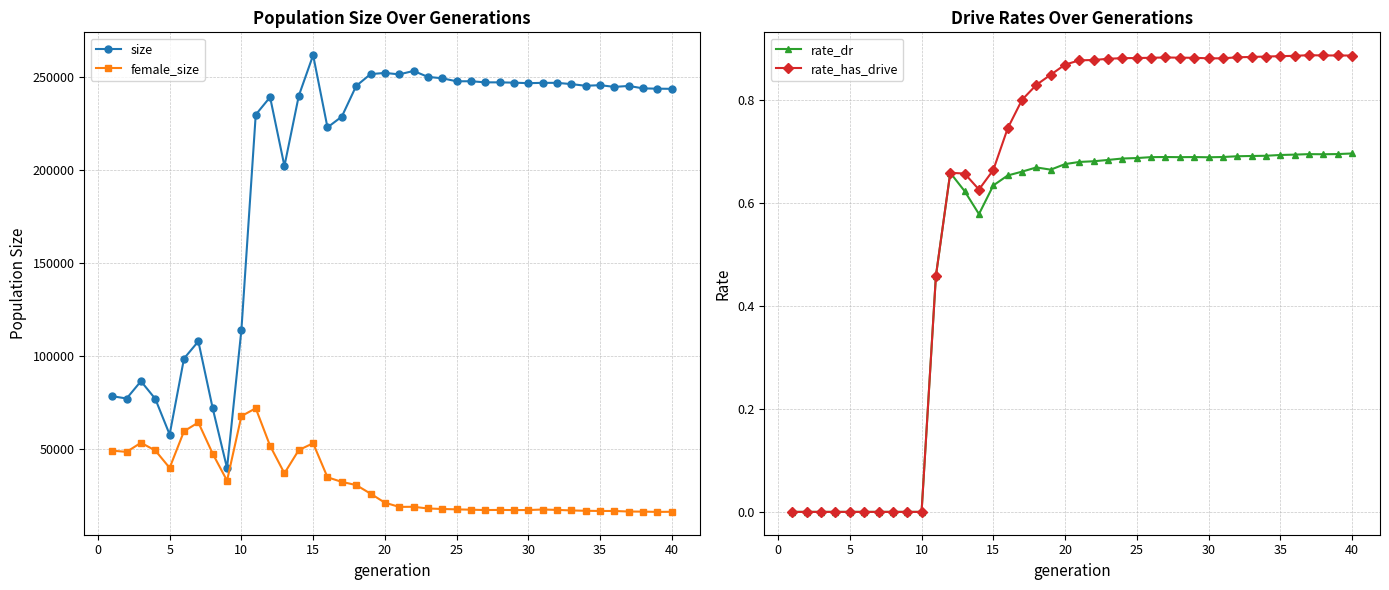

Which series has the widest spread of values?

size